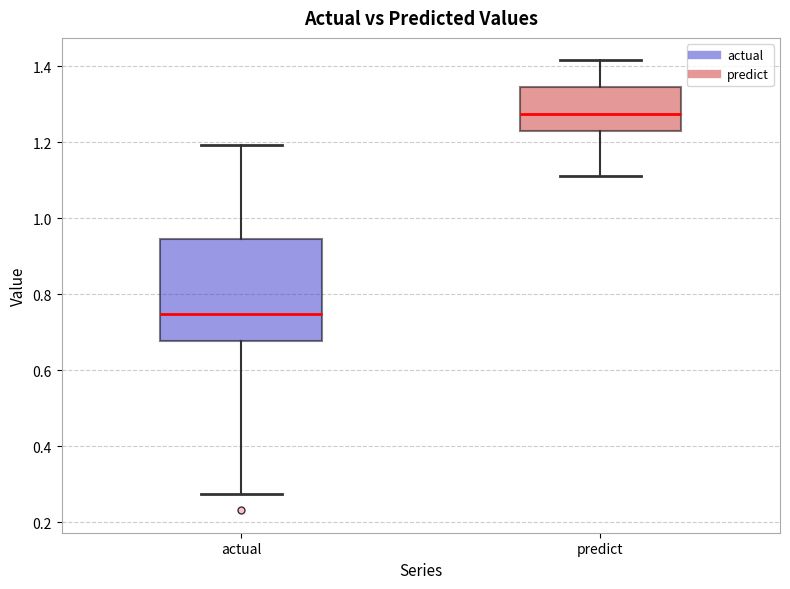

Which box is the tallest, from its lower edge to its upper edge?

actual